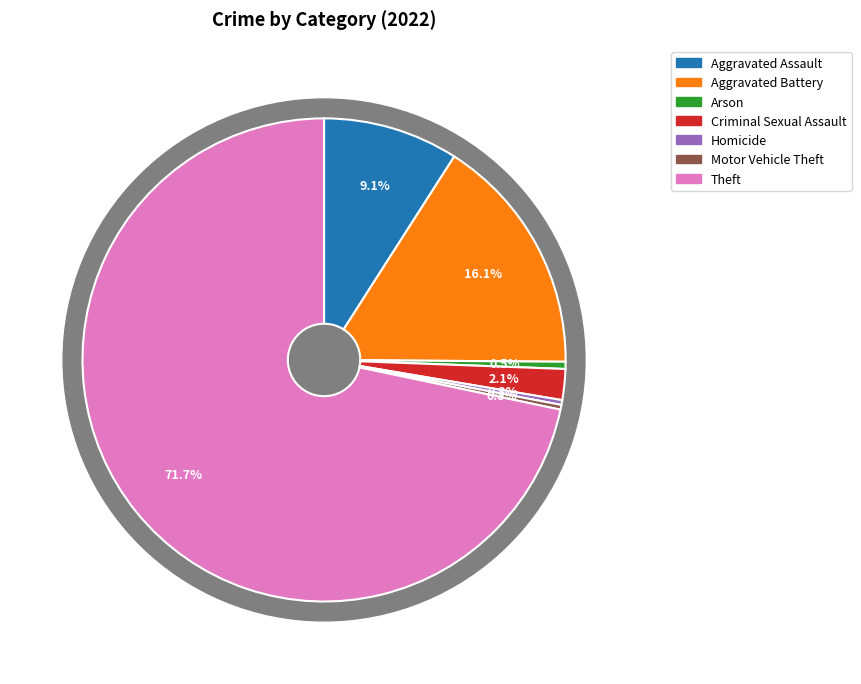

Is the sum of Criminal Sexual Assault and Arson greater than half?

No